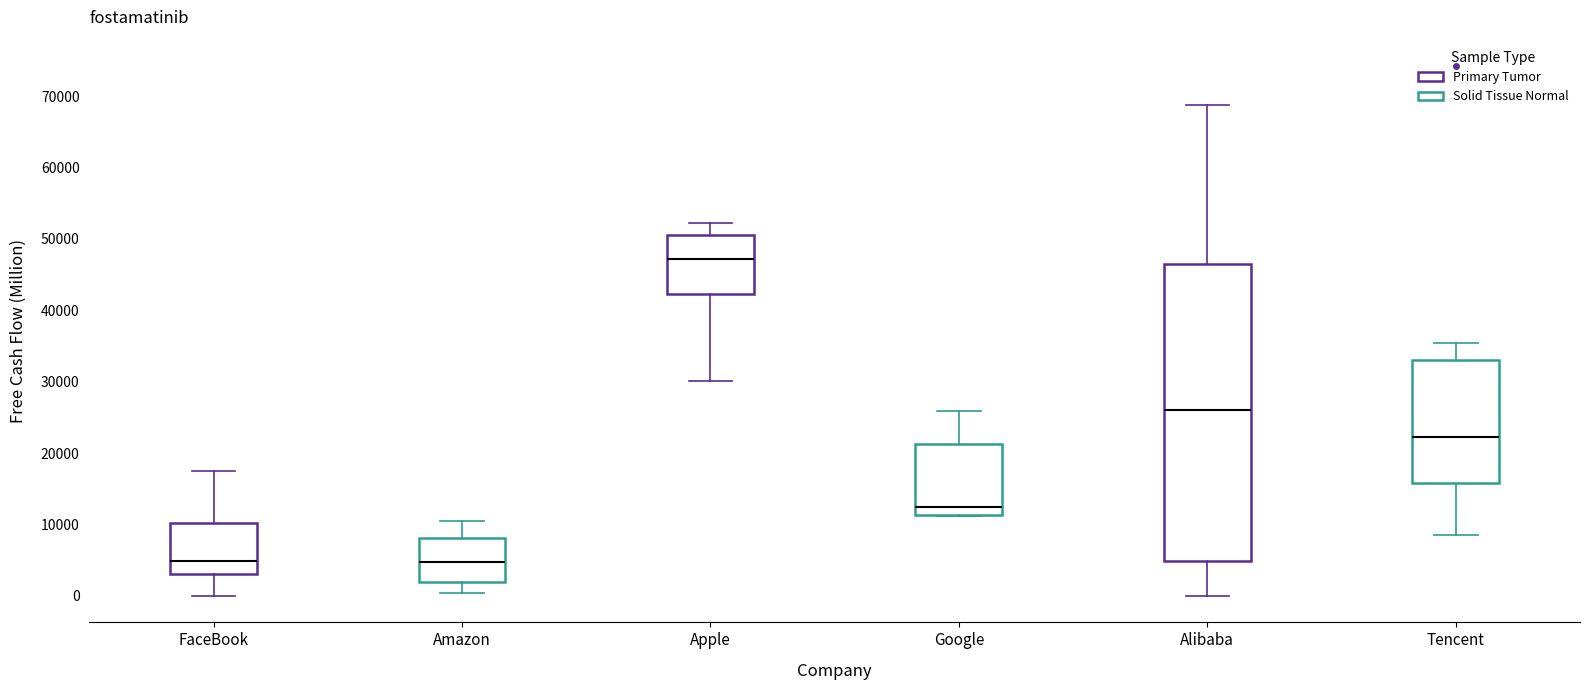

Which box is the tallest, from its lower edge to its upper edge?

Alibaba